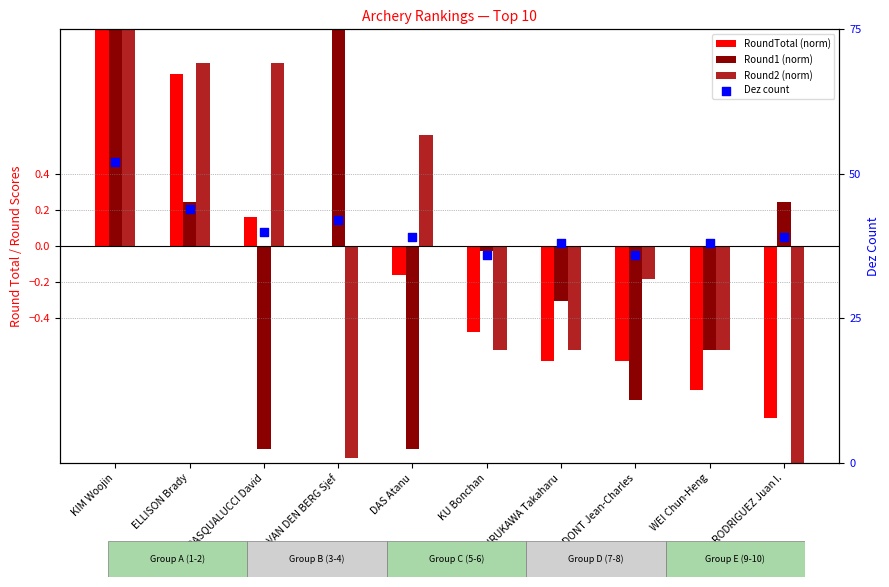

Which series has the largest total across all categories?

Dez count